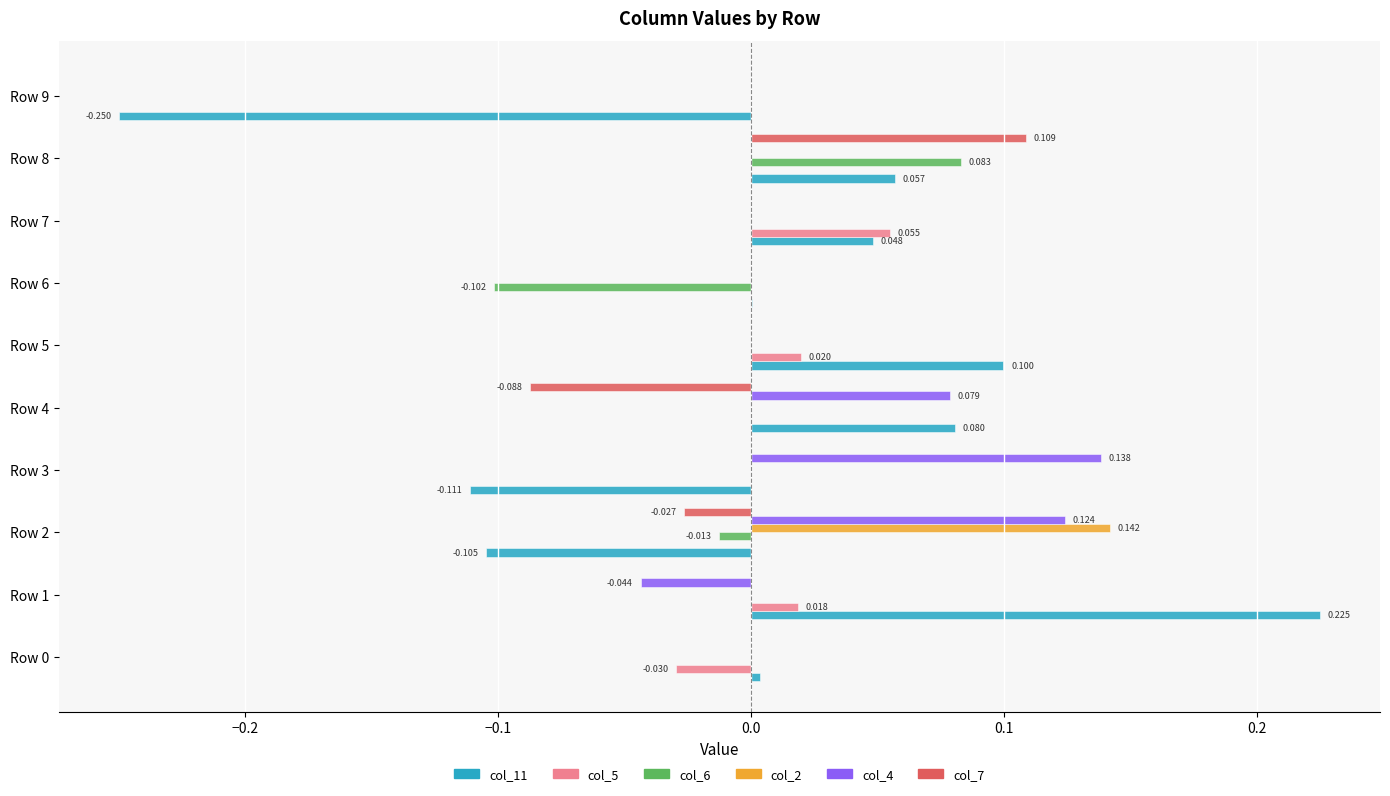

Is the value of col_4 at Row 8 greater than the value of col_5 at Row 1?

No